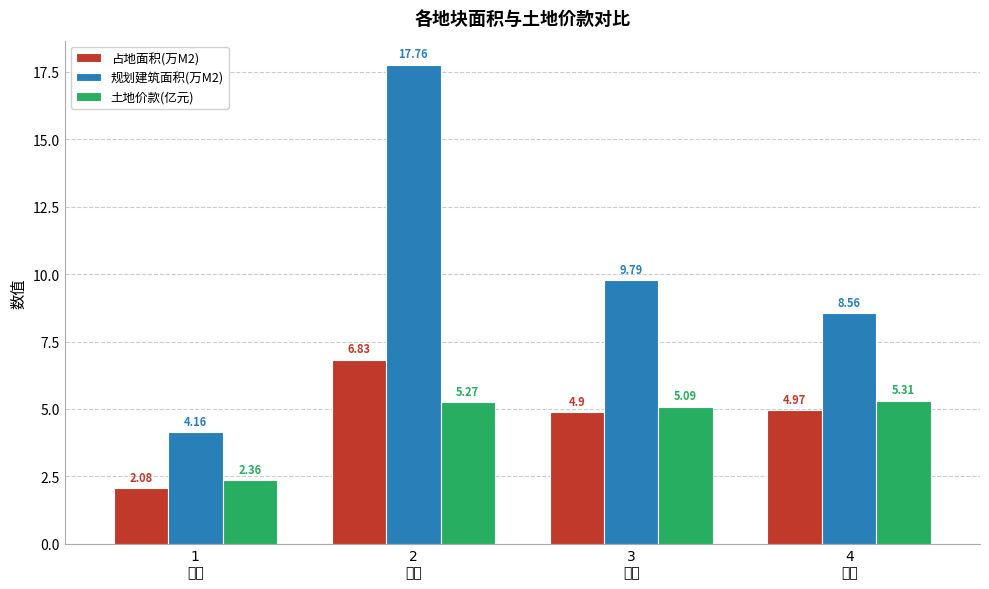

Which series has the largest range (max minus min)?

规划建筑面积(万M2)